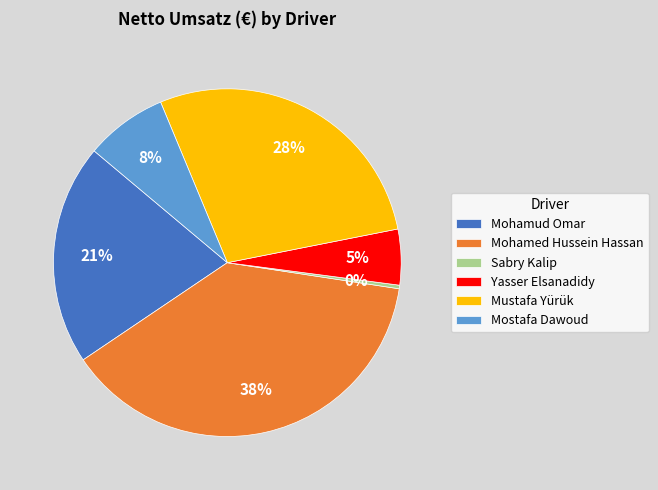

Which slice is the largest?

Mohamed Hussein Hassan